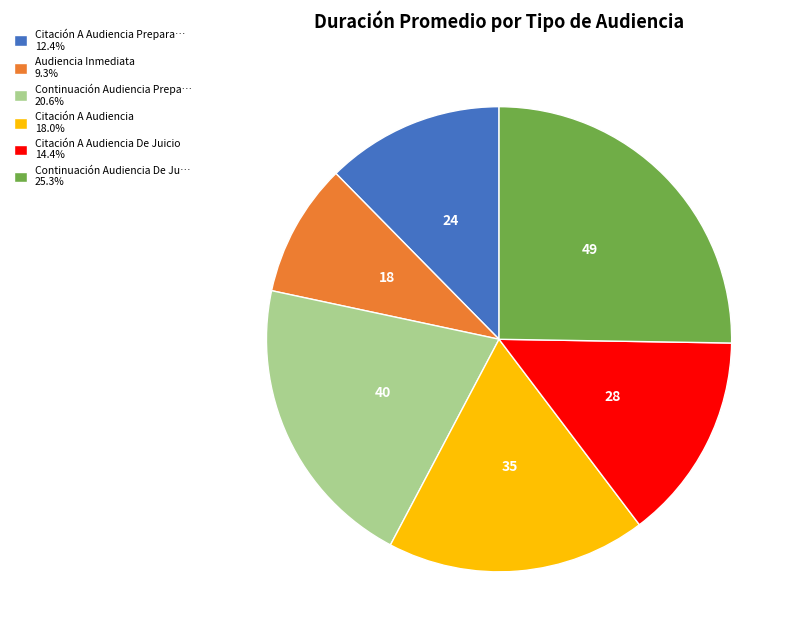

Is the sum of Audiencia Inmediata 9.3% and Continuación Audiencia De Ju… 25.3% greater than half?

No